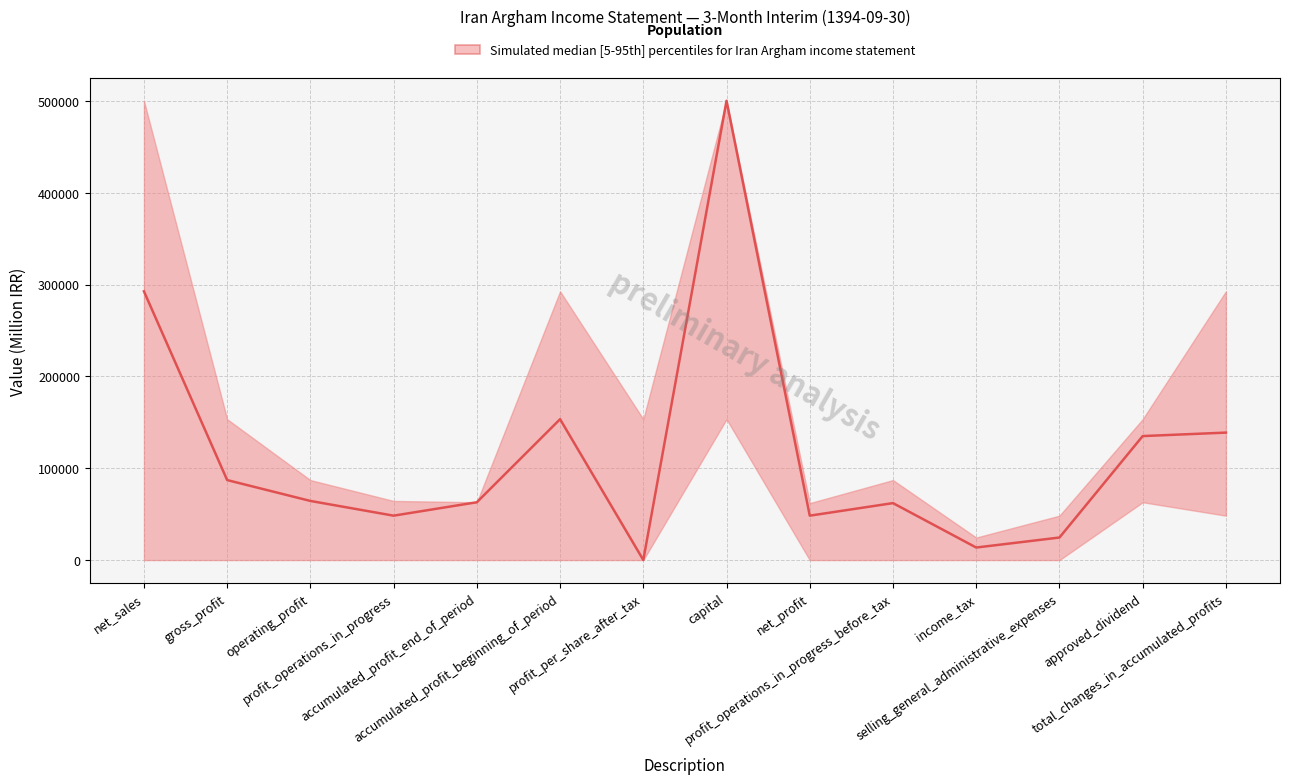

What is the approximate value of upper at profit_operations_in_progress, to the nearest 100?

64400